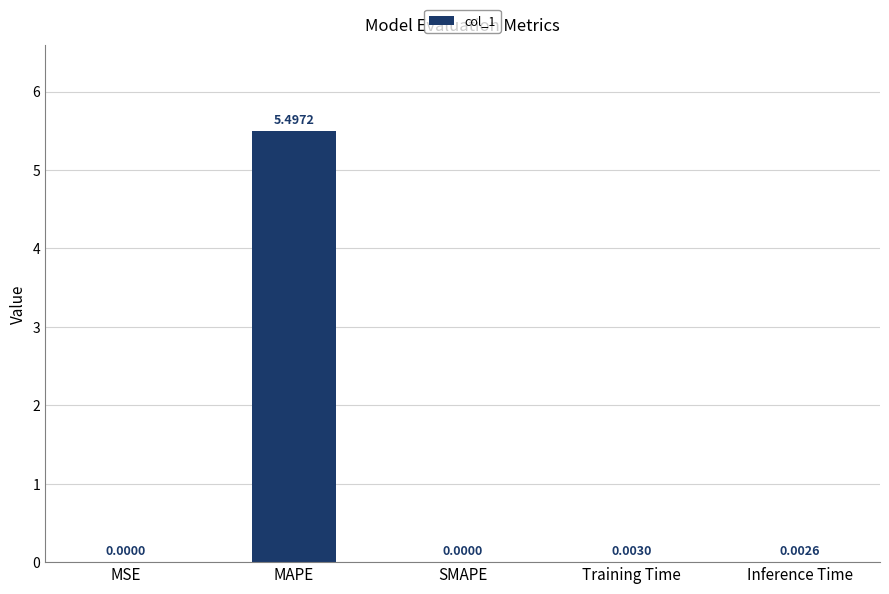

What is the maximum value shown in the chart?

5.5